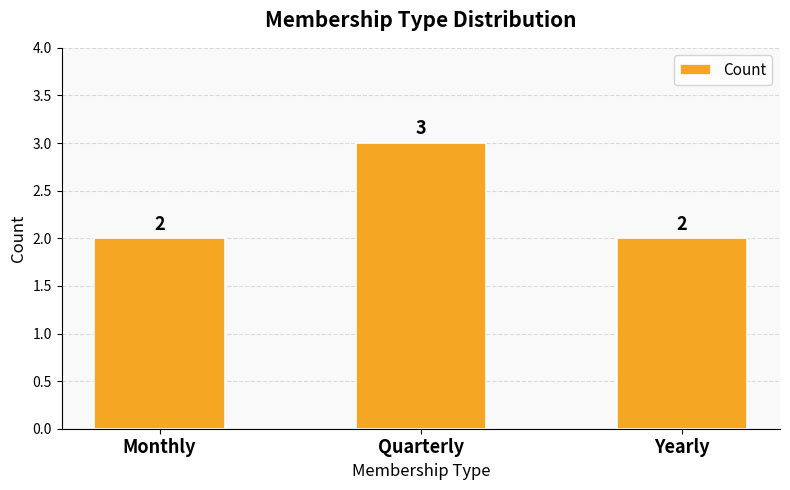

What is the ratio of the value at Quarterly to the value at Yearly?

1.5